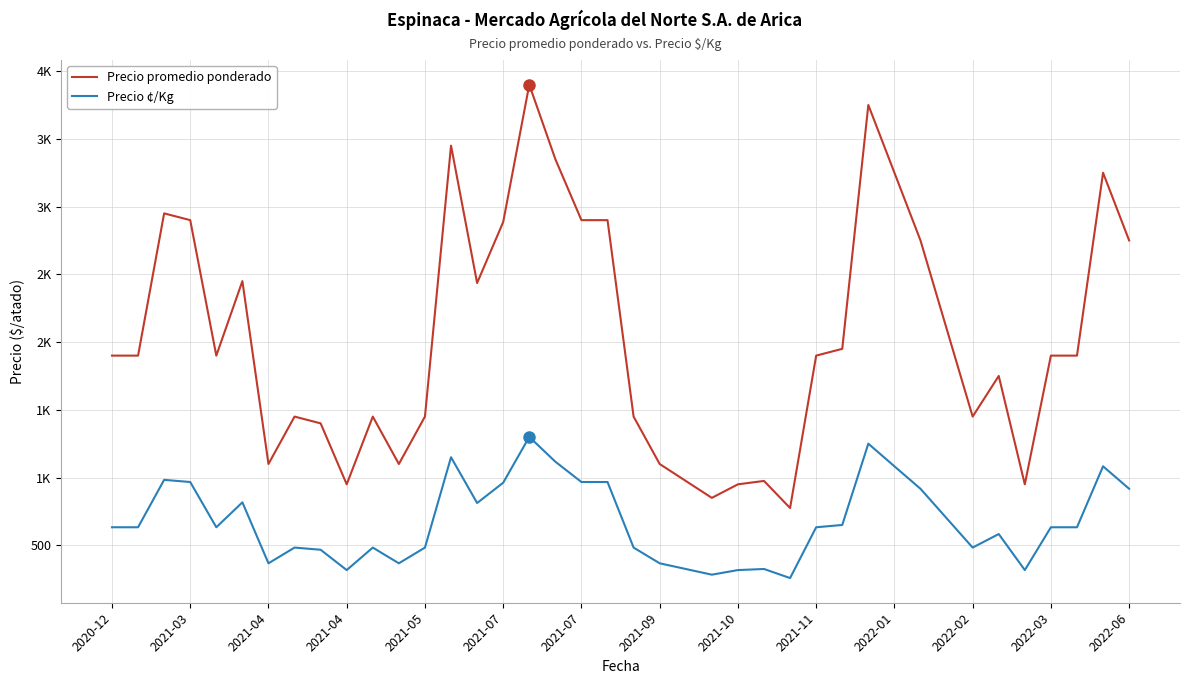

List the series in order of their overall mean, highest first.

Precio promedio ponderado, Precio ¢/Kg